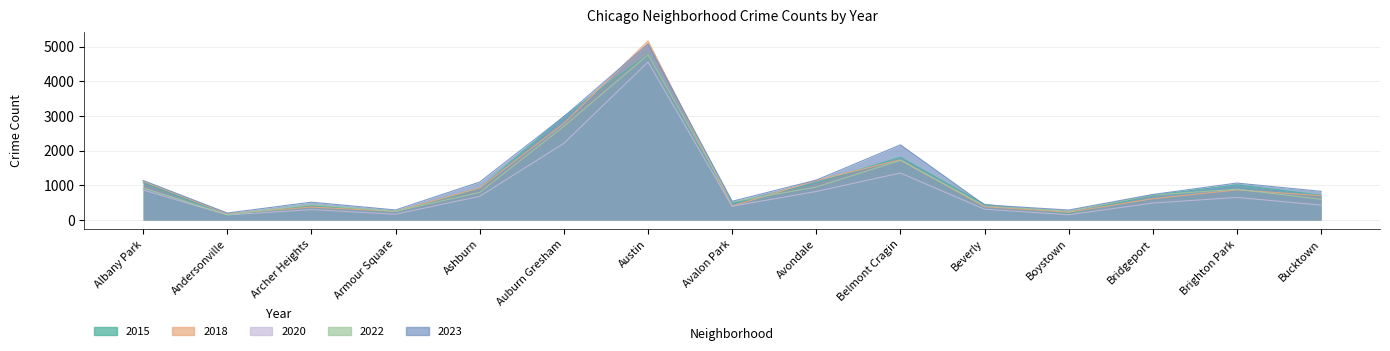

Reading left to right, extract all data points from this chart.

2015: Albany Park=1076	Andersonville=131	Archer Heights=419	Armour Square=240	Ashburn=913	Auburn Gresham=2987	Austin=4770	Avalon Park=482	Avondale=1070	Belmont Cragin=1811	Beverly=452	Boystown=194	Bridgeport=713	Brighton Park=1014	Bucktown=720
2018: Albany Park=1117	Andersonville=184	Archer Heights=374	Armour Square=248	Ashburn=924	Auburn Gresham=2787	Austin=5163	Avalon Park=401	Avondale=1142	Belmont Cragin=1736	Beverly=386	Boystown=224	Bridgeport=616	Brighton Park=870	Bucktown=704
2020: Albany Park=868	Andersonville=147	Archer Heights=302	Armour Square=169	Ashburn=684	Auburn Gresham=2211	Austin=4556	Avalon Park=399	Avondale=824	Belmont Cragin=1356	Beverly=314	Boystown=153	Bridgeport=491	Brighton Park=652	Bucktown=431
2022: Albany Park=926	Andersonville=157	Archer Heights=440	Armour Square=251	Ashburn=797	Auburn Gresham=2702	Austin=4762	Avalon Park=522	Avondale=953	Belmont Cragin=1720	Beverly=414	Boystown=258	Bridgeport=722	Brighton Park=888	Bucktown=599
2023: Albany Park=1140	Andersonville=202	Archer Heights=515	Armour Square=291	Ashburn=1096	Auburn Gresham=2979	Austin=5074	Avalon Park=541	Avondale=1151	Belmont Cragin=2167	Beverly=437	Boystown=289	Bridgeport=737	Brighton Park=1066	Bucktown=827